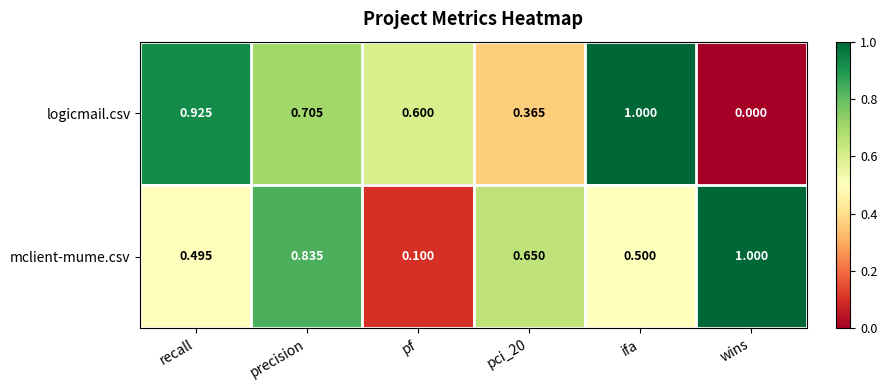

Count the number of data series in this chart.

2